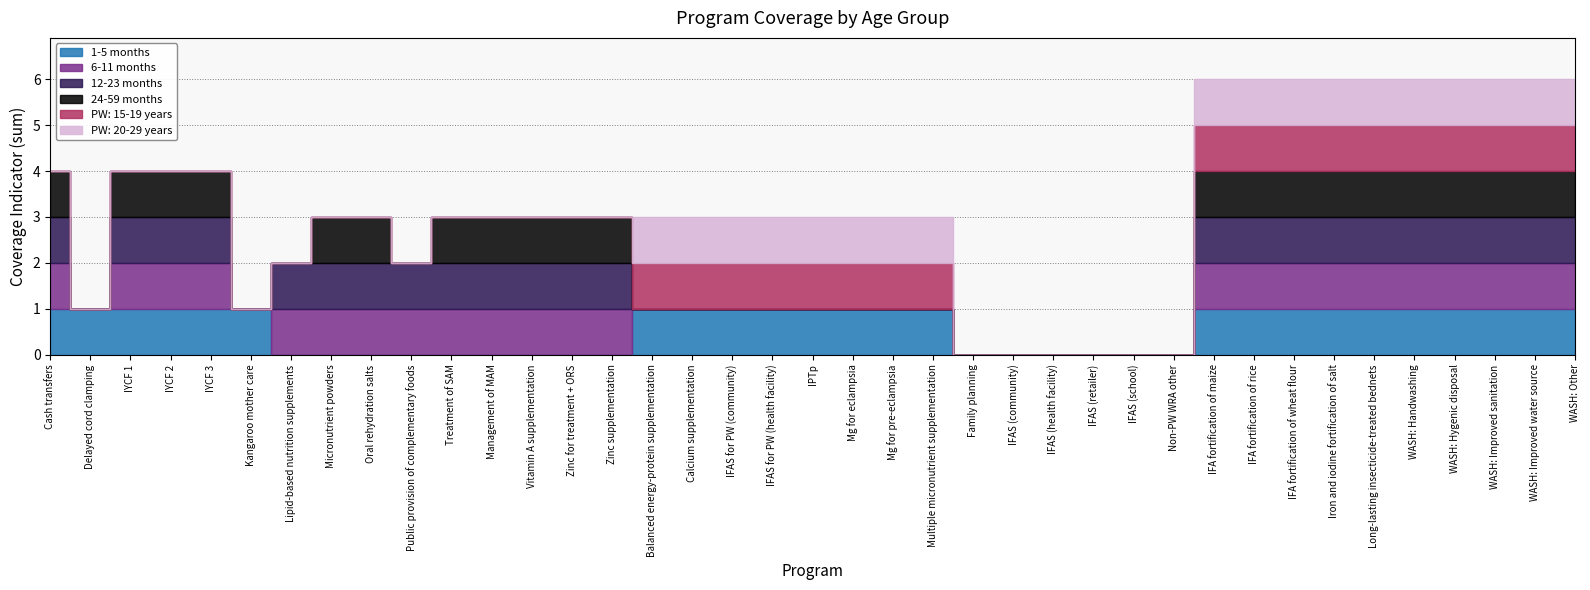

What is the spread (max minus min) of values at Kangaroo mother care?

1